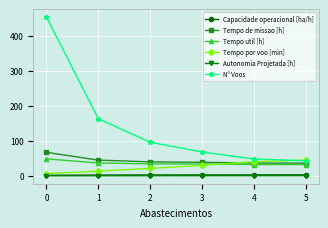

What are all the series names shown in the legend?

Capacidade operacional [ha/h], Tempo de missao [h], Tempo util [h], Tempo por voo [min], Autonomia Projetada [h], N° Voos